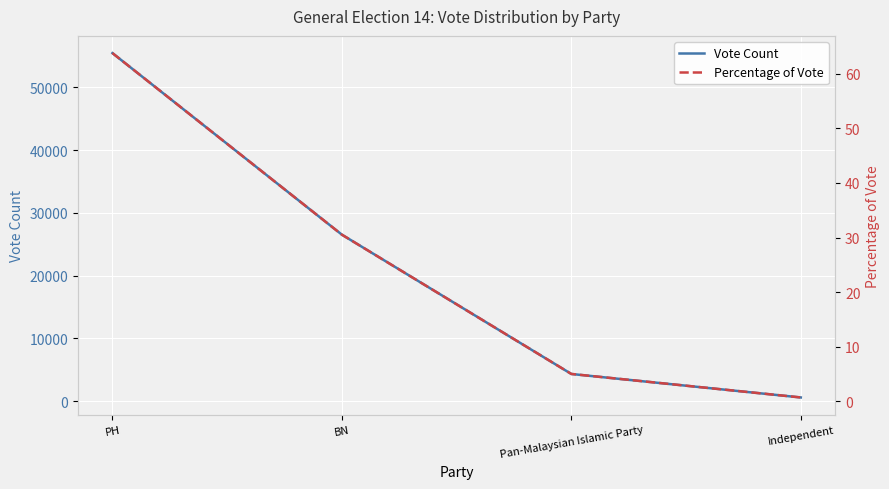

At which category is the sum across all series the highest?

PH